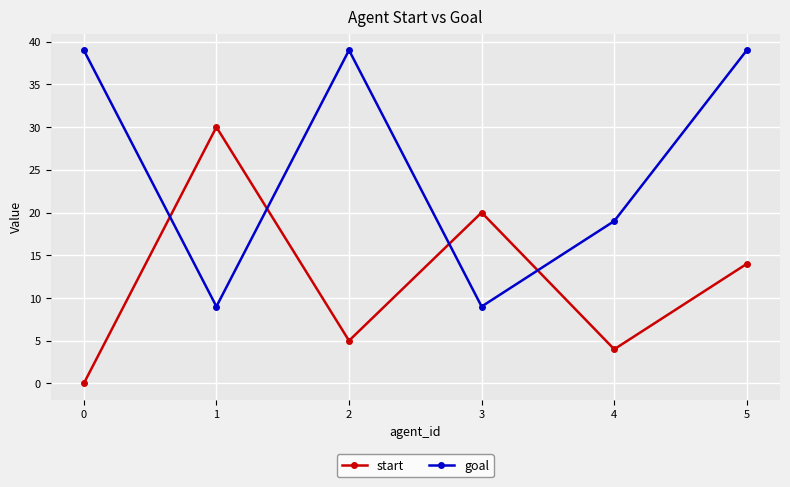

True or false: goal has more than 2 interior local peaks.

False